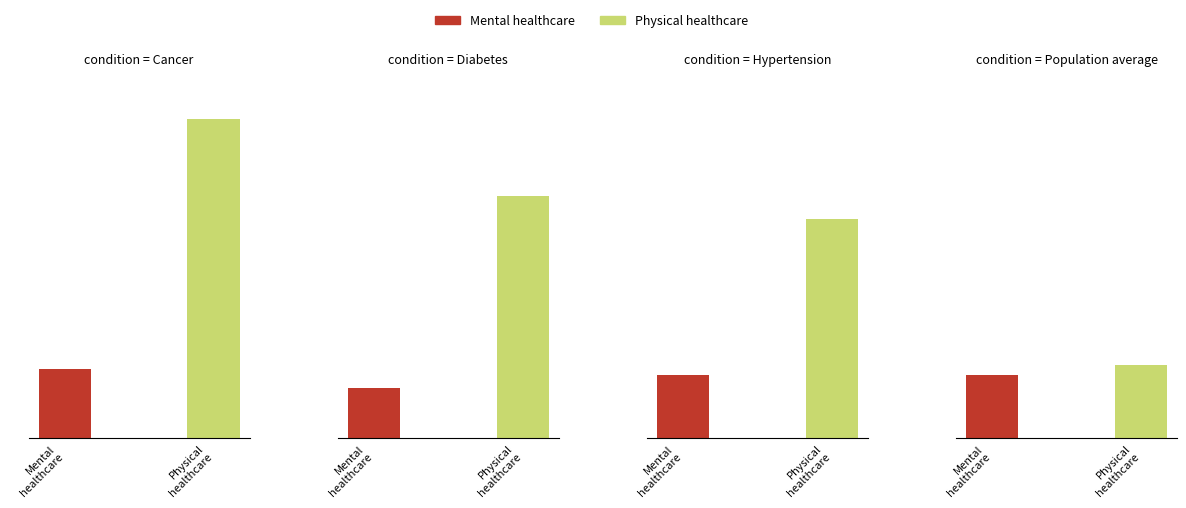

Reading right to left, list all the values displayed in this chart.

Mental healthcare: Population average=1126.7	Hypertension=1133.9	Diabetes=903.3	Cancer=1239.6
Physical healthcare: Population average=1303.3	Hypertension=3906.1	Diabetes=4322.7	Cancer=5690.4